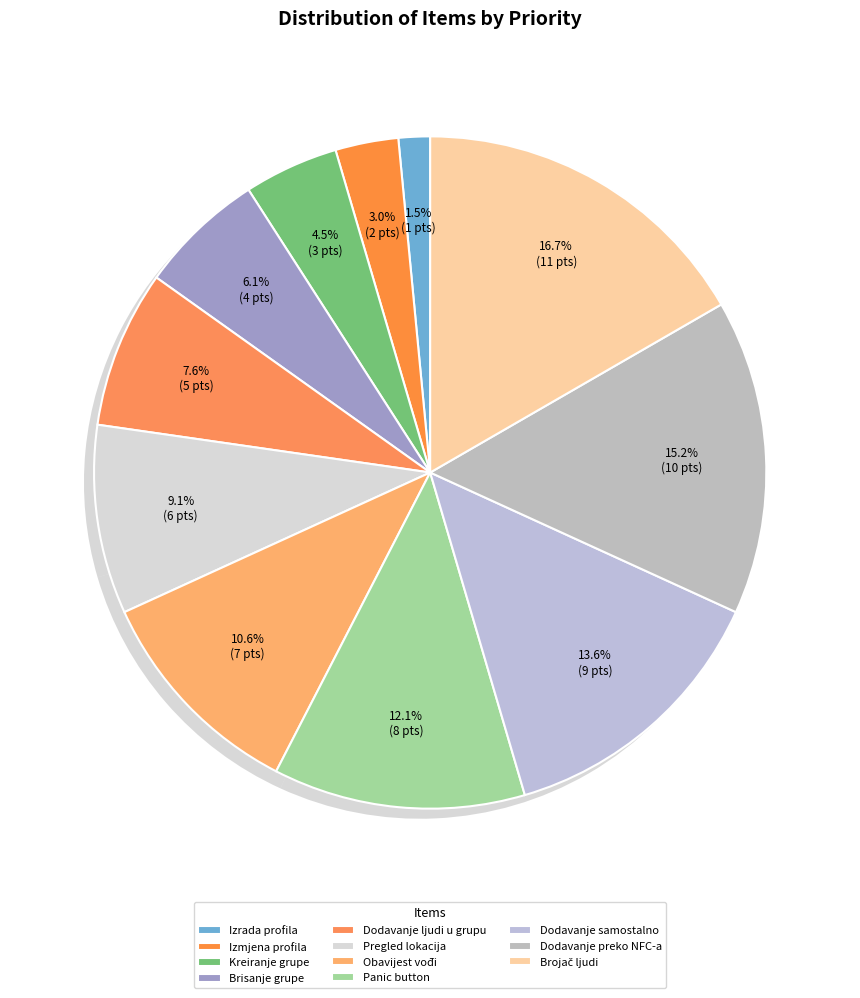

To the nearest percent, what is the average slice percentage?

9%